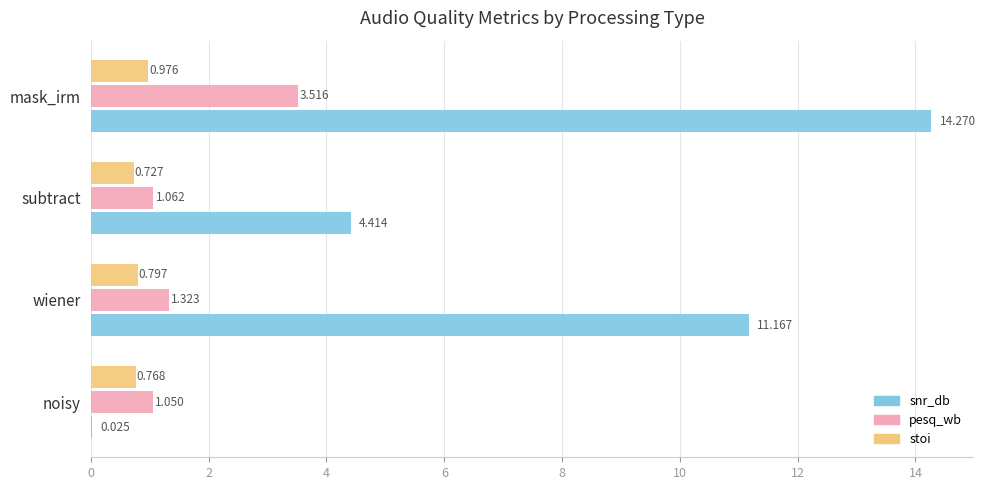

Is the value of stoi at subtract greater than the value of snr_db at subtract?

No